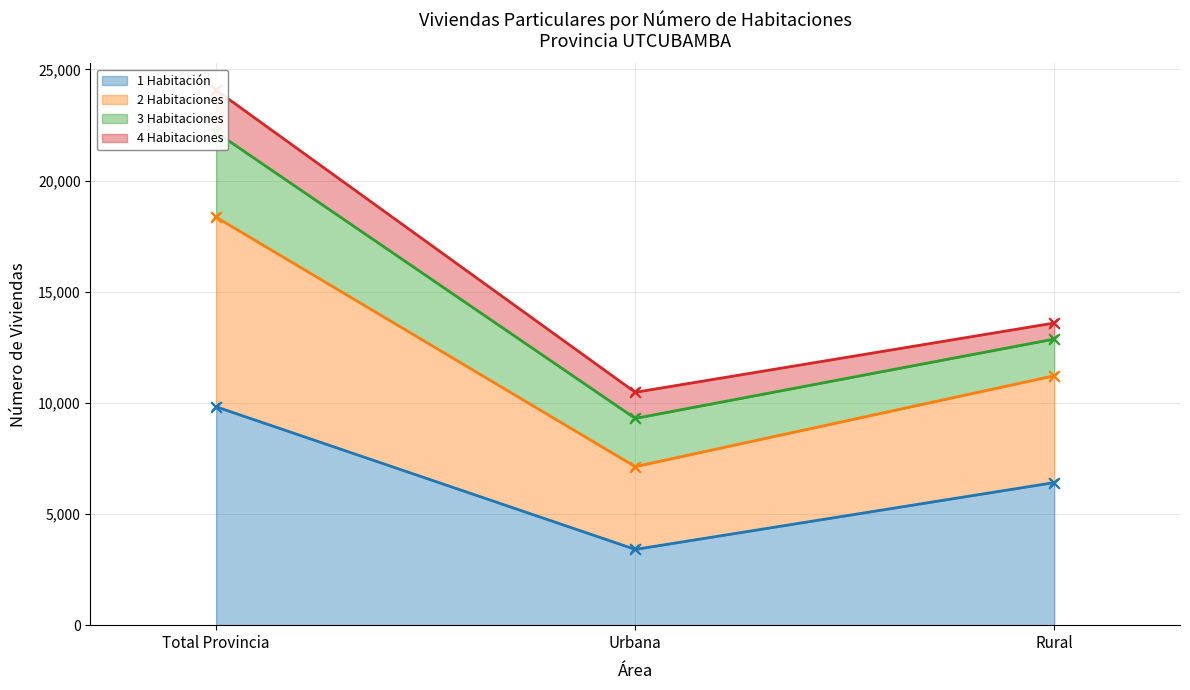

At how many categories does at least one series exceed 18444?

1